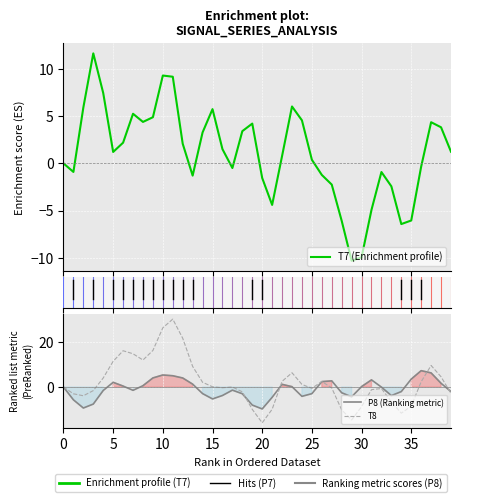

The value of T8 at 0 is 0.0. True or false?

True